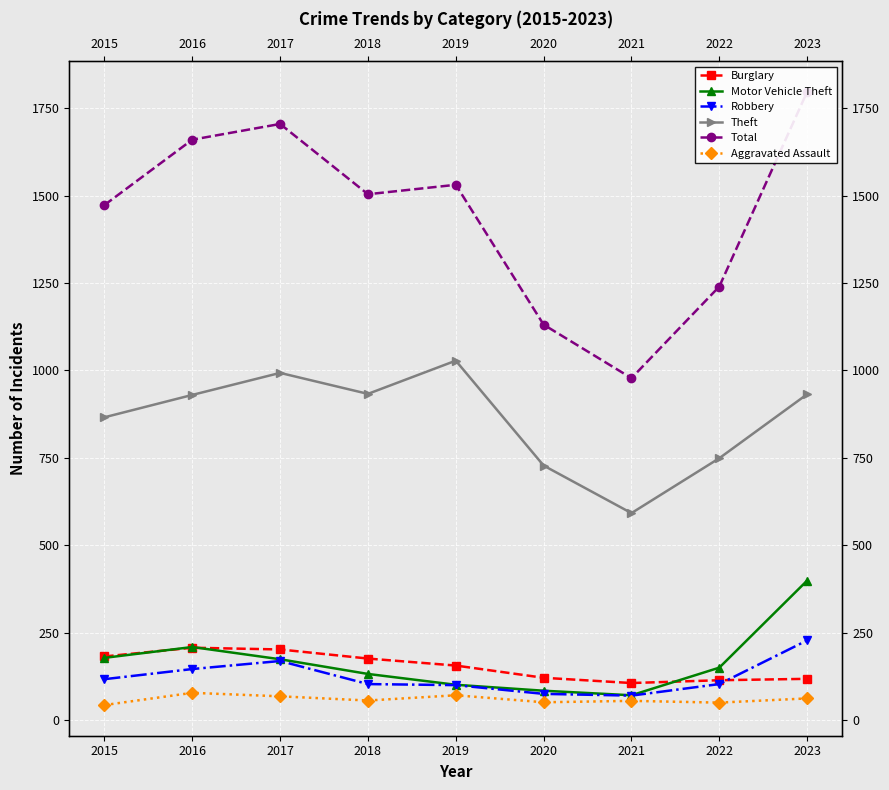

True or false: Burglary and Theft cross at least once.

False